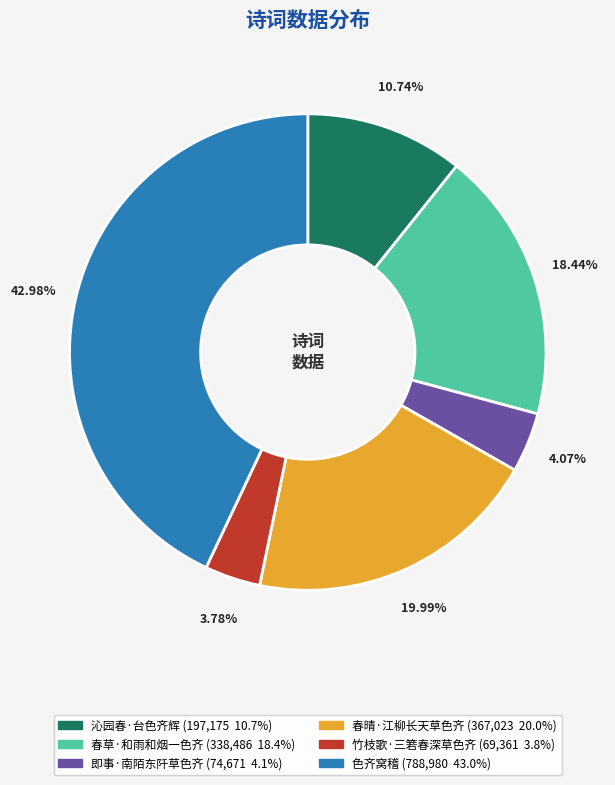

The 春草·和雨和烟一色齐 slice represents 27% of the pie. True or false?

False